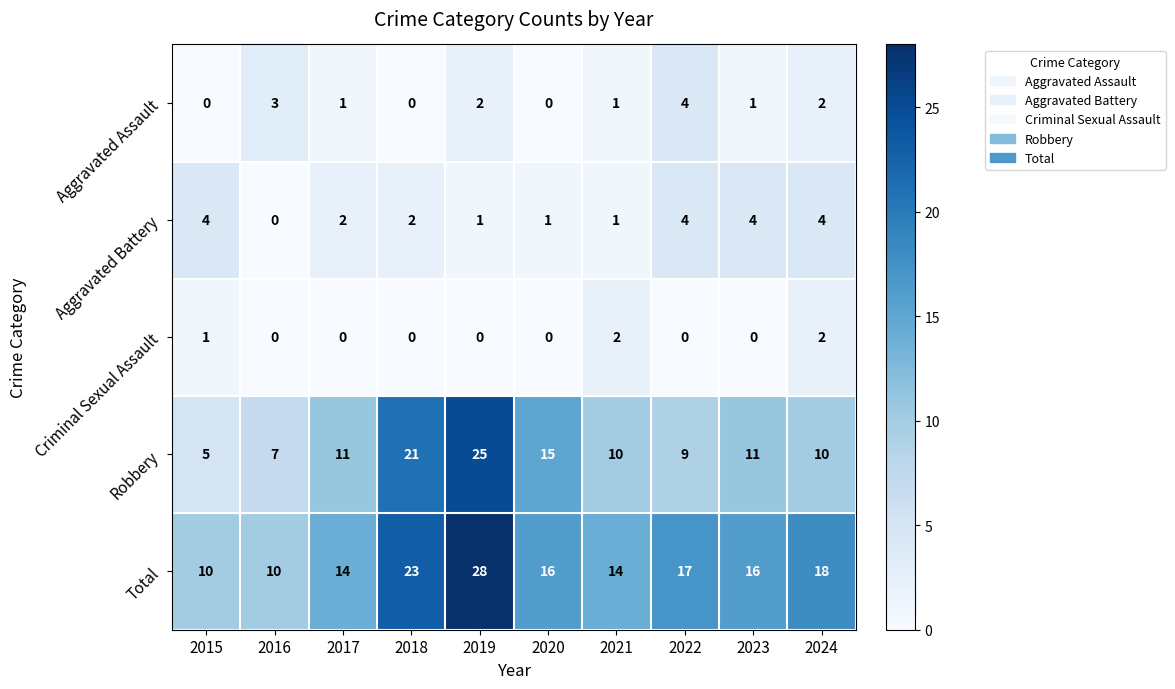

What is the difference between the Robbery values at 2016 and 2017?

4